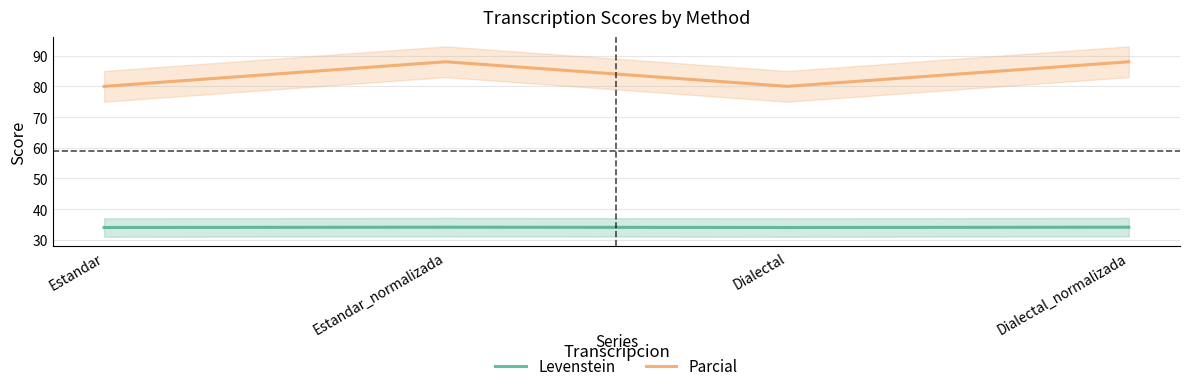

What is the label of the 2nd point from the right?

Dialectal